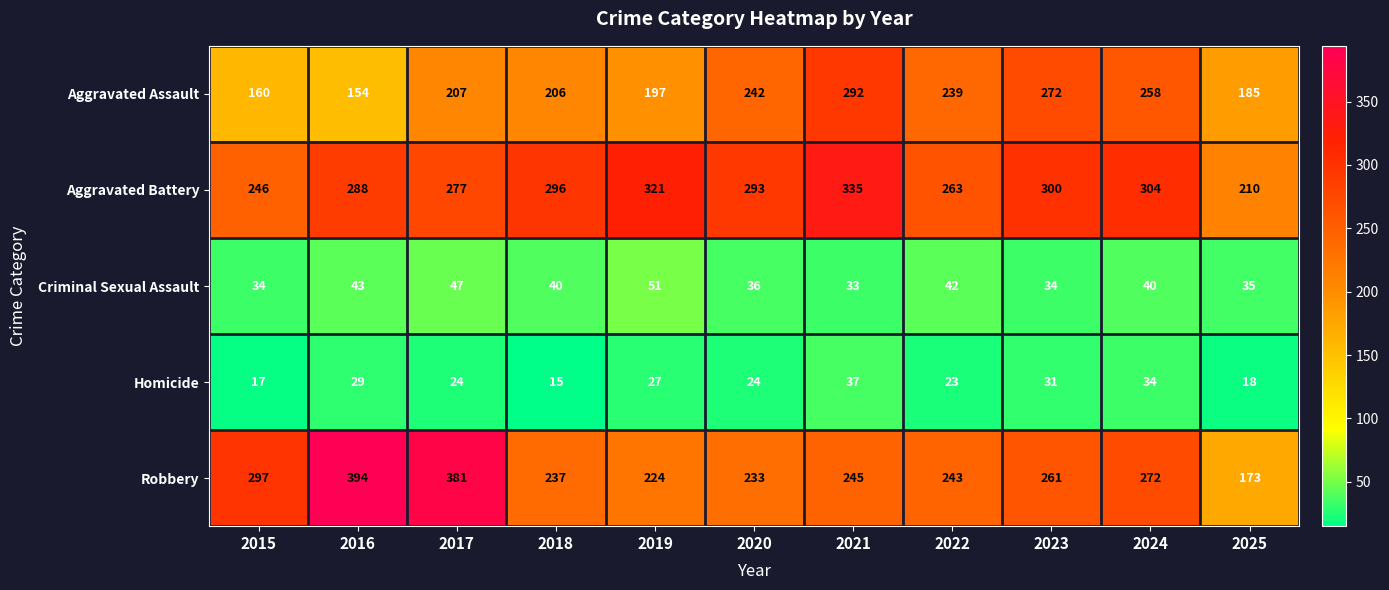

What is the average value of the Homicide series?

25